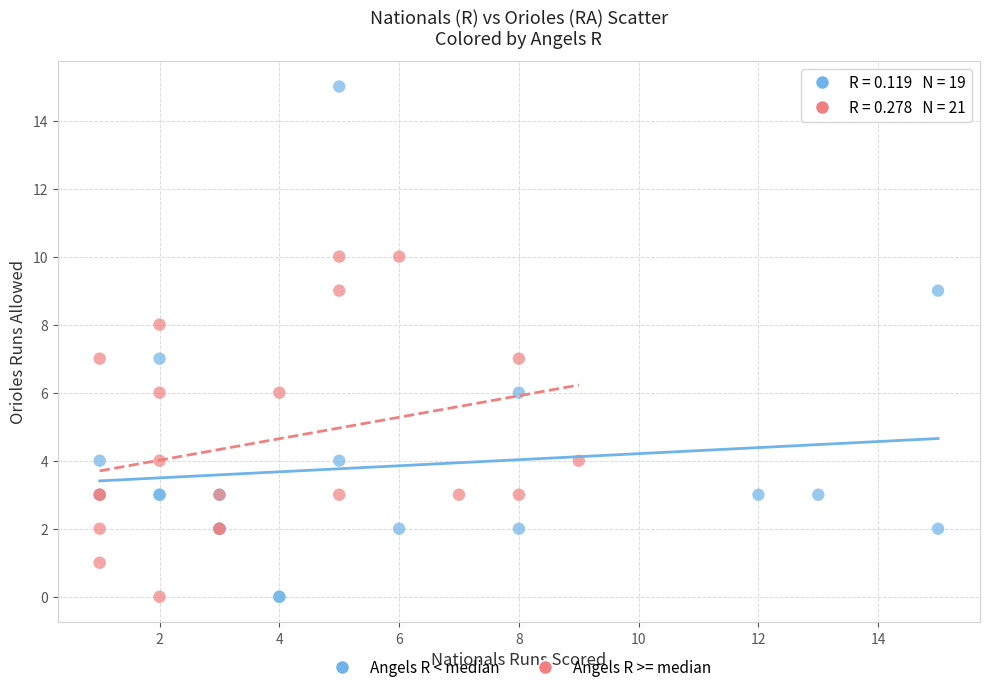

Which series has the widest spread of Y values?

Angels R < median